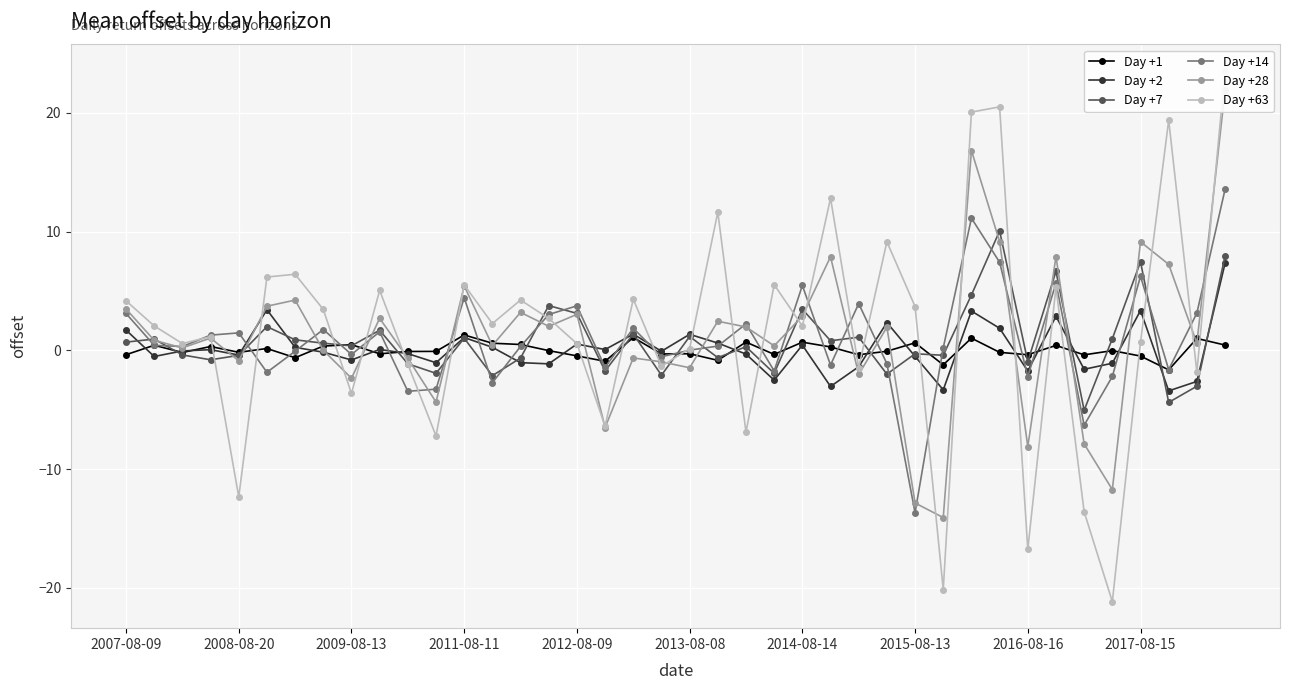

What is the minimum value for Day +7?

-5.0